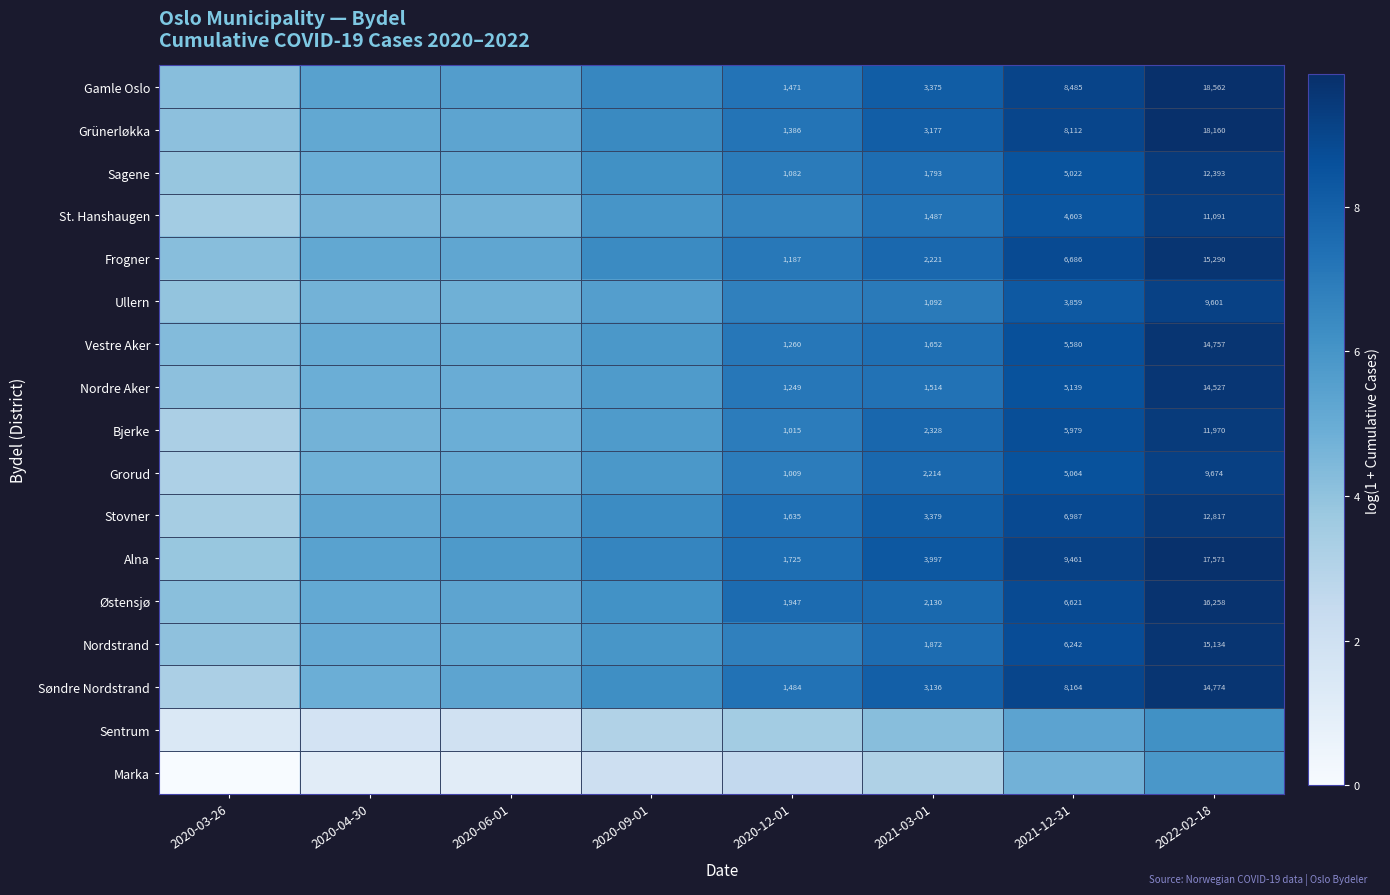

Is it true that Østensjø equals 4.3 at 2021-03-01?

False